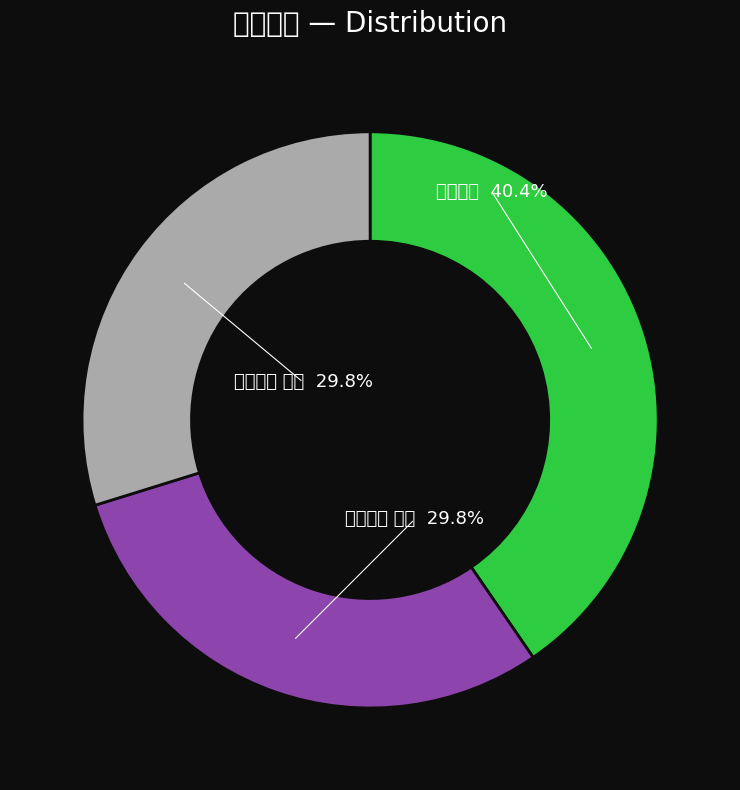

Which slice is the largest?

任溪道中